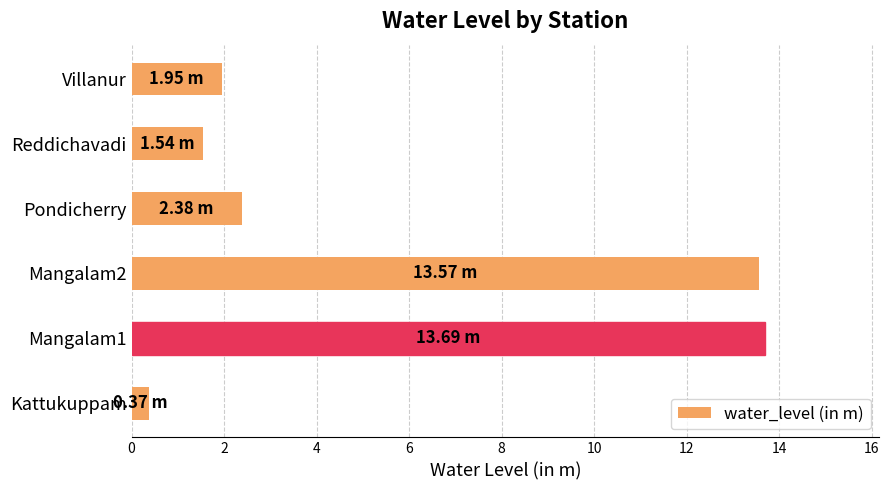

What is the maximum value shown in the chart?

13.7